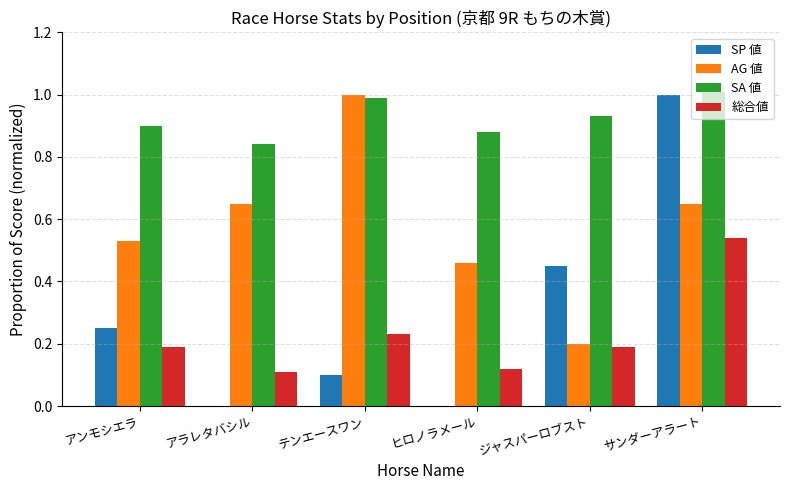

What are all the series names shown in the legend?

SP 値, AG 値, SA 値, 総合値